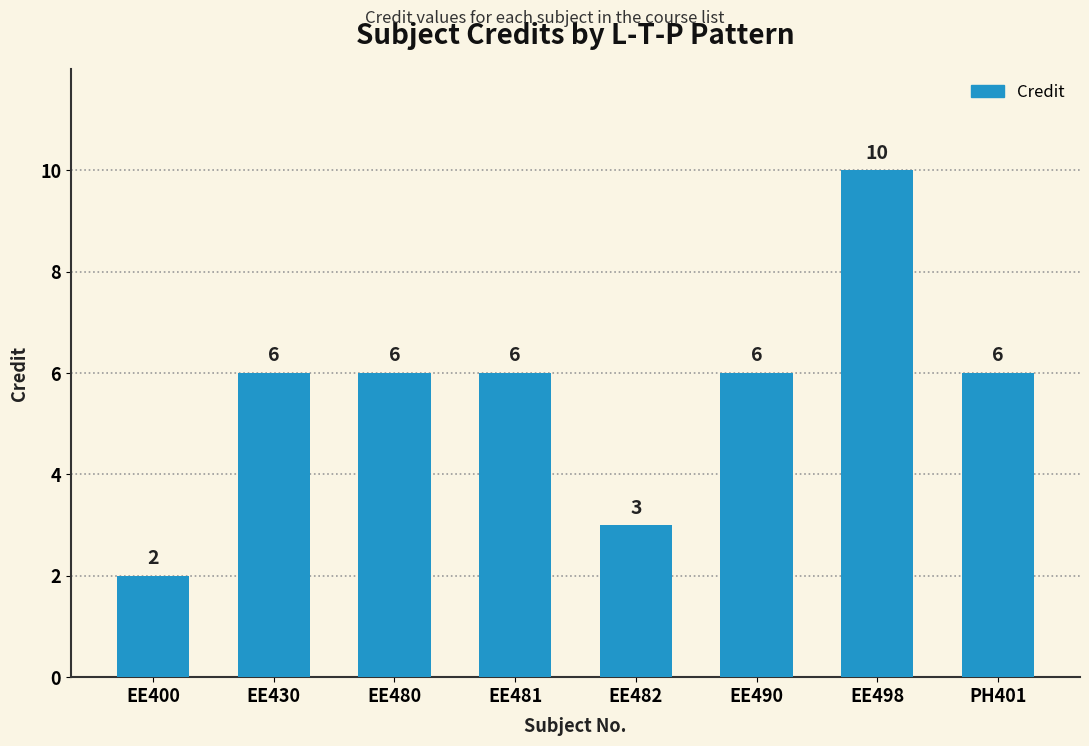

Does the chart contain any negative values?

No